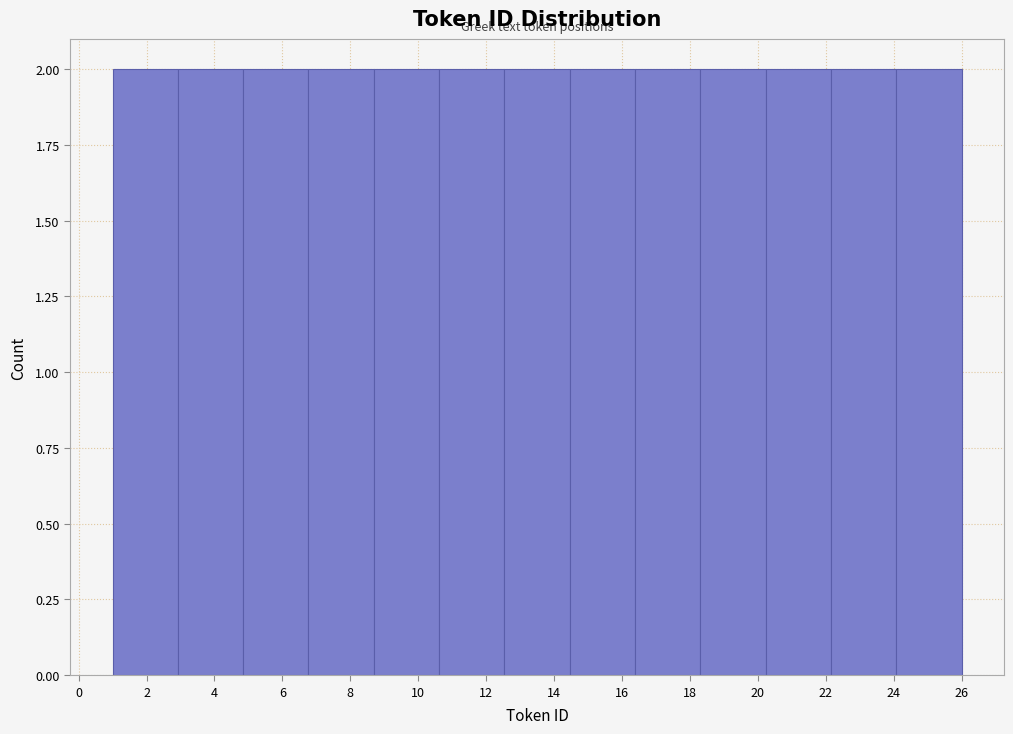

Reading left to right, transcribe this chart: for each bar, give the range it covers on the x-axis and its height. Neither the bar edges nor the heights are printed on the chart, so give them approximately, as read against the axes.

1.0 to 3.0: 2
3.0 to 4.8: 2
4.8 to 6.8: 2
6.8 to 8.6: 2
8.6 to 10.6: 2
10.6 to 12.6: 2
12.6 to 14.4: 2
14.4 to 16.4: 2
16.4 to 18.4: 2
18.4 to 20.2: 2
20.2 to 22.2: 2
22.2 to 24.0: 2
24.0 to 26.0: 2